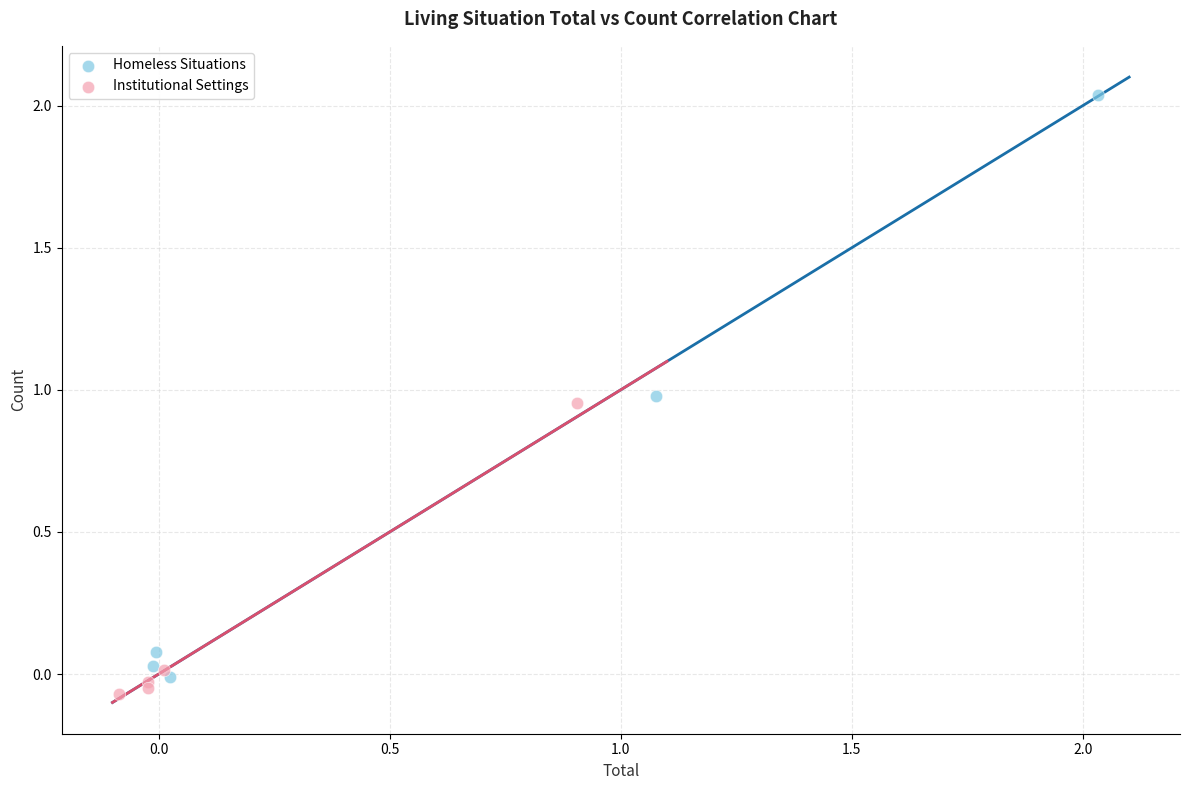

Which series reaches the maximum Y coordinate?

Homeless Situations